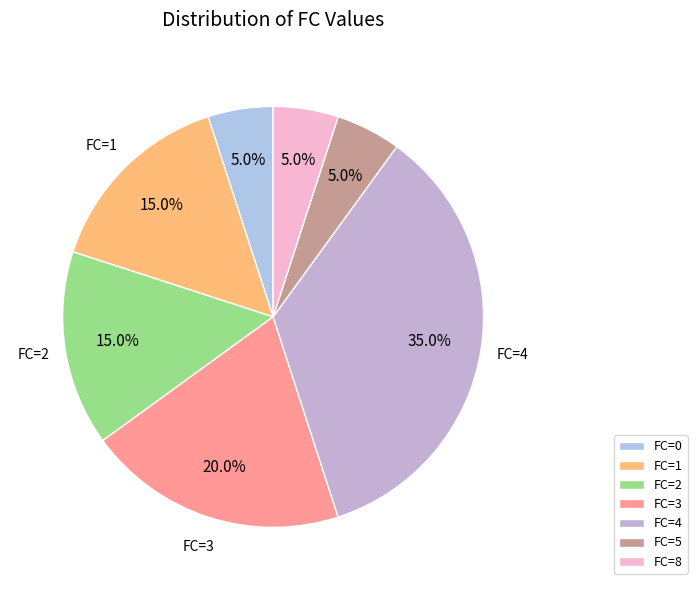

To the nearest percent, what is the average slice percentage?

14%